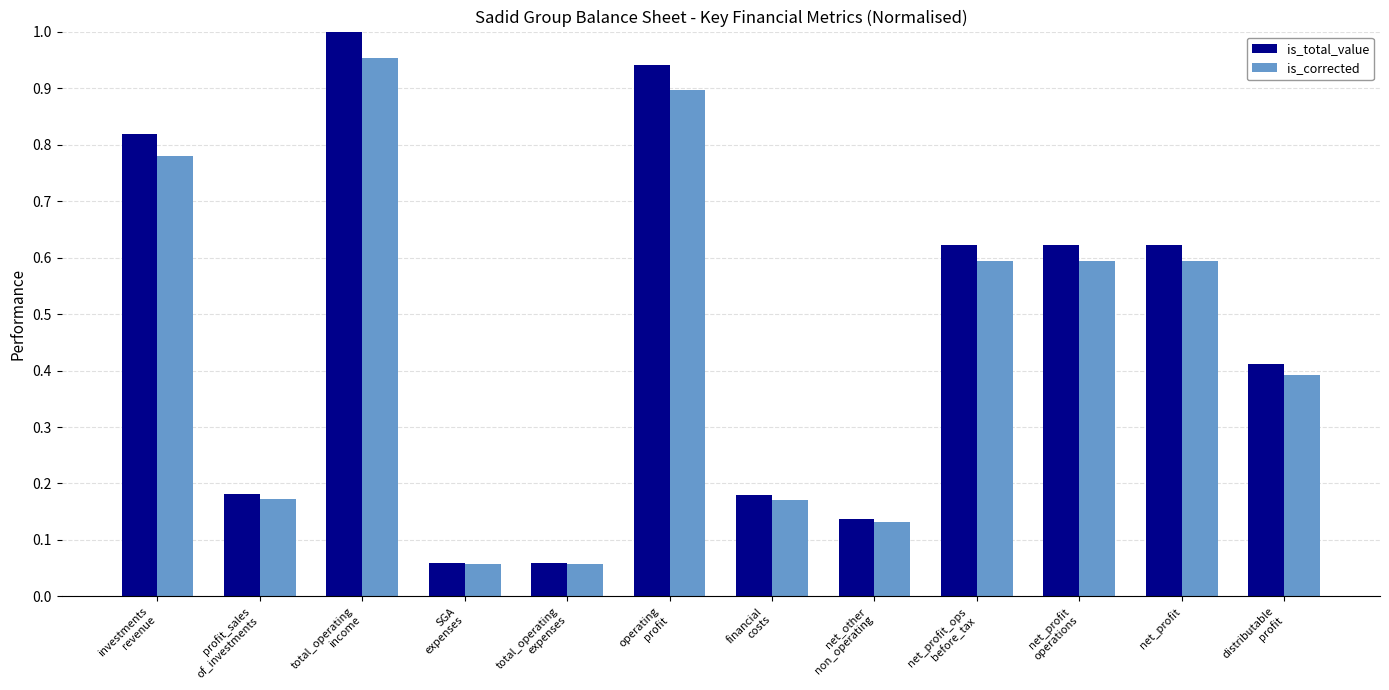

What is the sum of all is_corrected values?

5.4